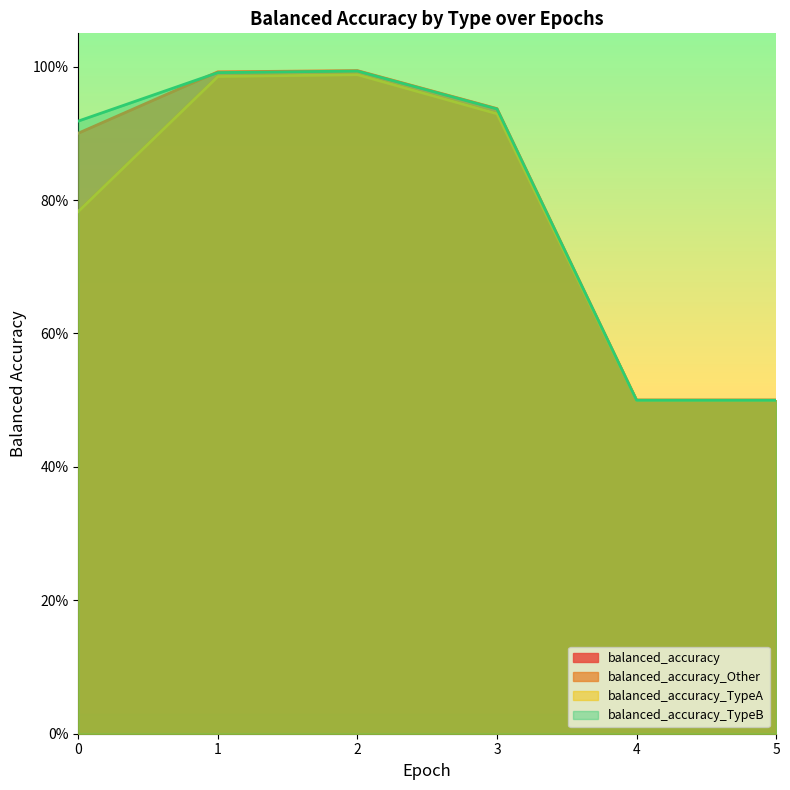

List the labels in order of balanced_accuracy_TypeA value, smallest first.

4, 5, 0, 3, 1, 2